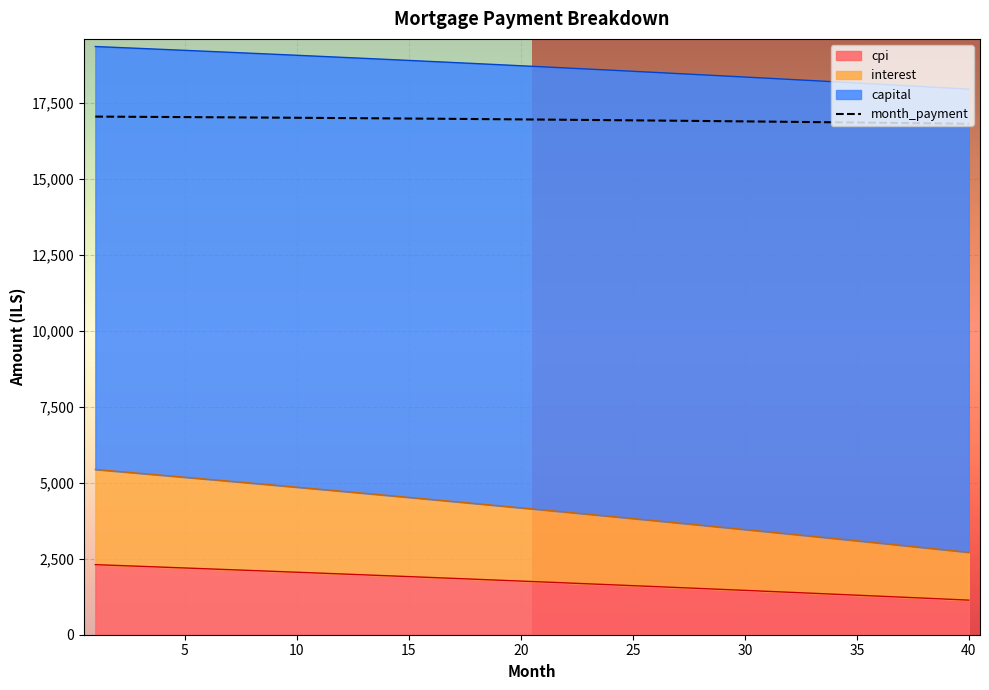

True or false: opening_balance and capital cross at least once.

False